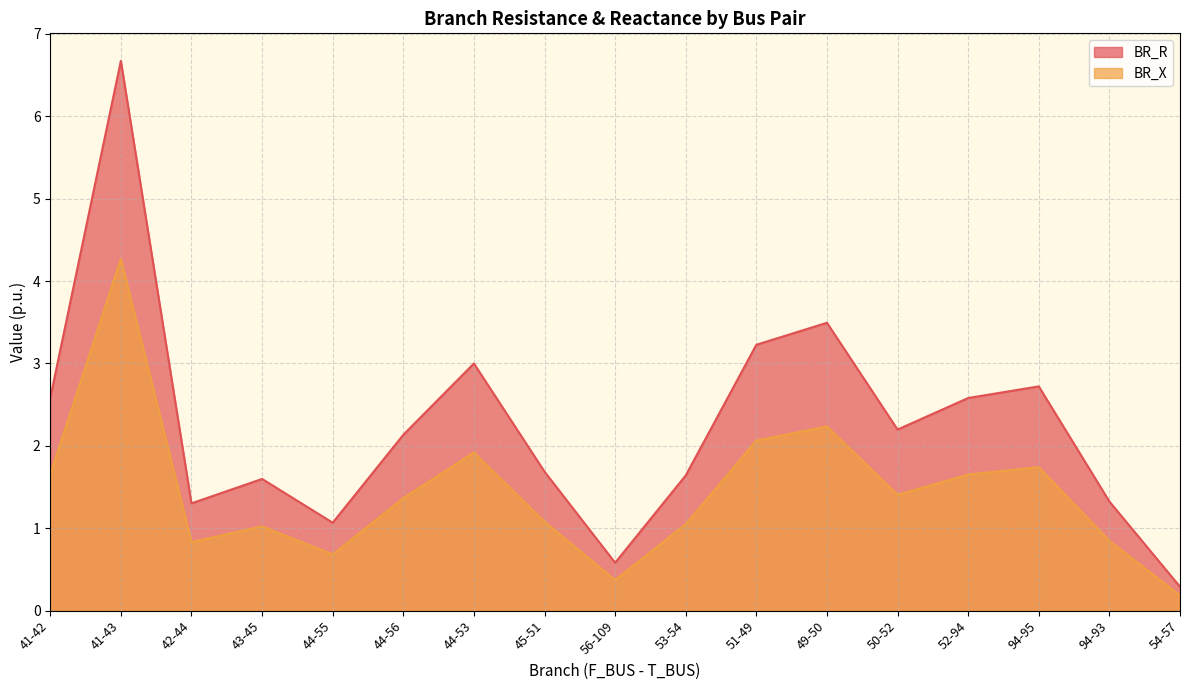

True or false: BR_R and BR_X cross at least once.

False